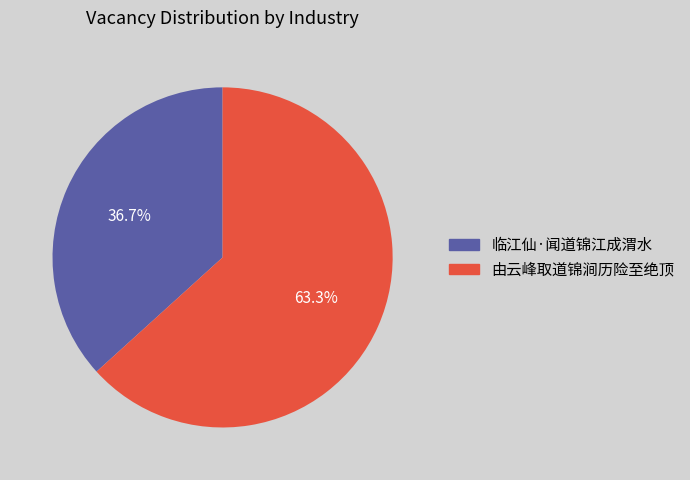

Do 由云峰取道锦涧历险至绝顶 and 临江仙·闻道锦江成渭水 together represent more than half of the pie?

Yes